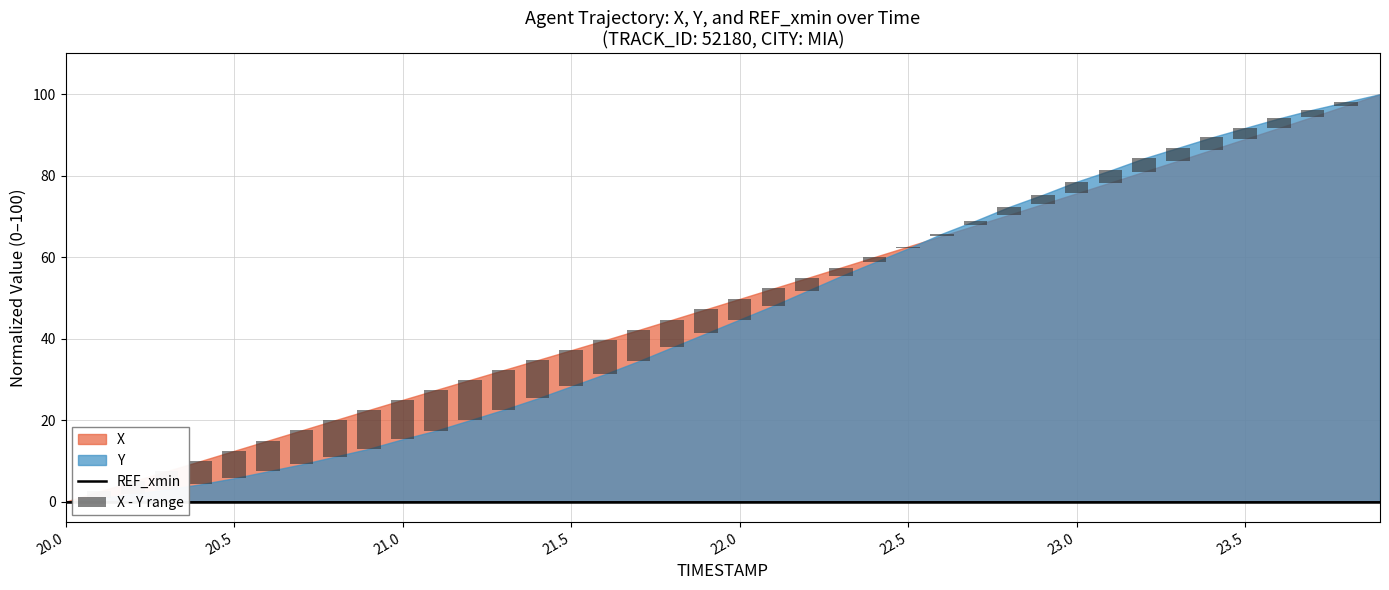

How many groups of bars are there?

40